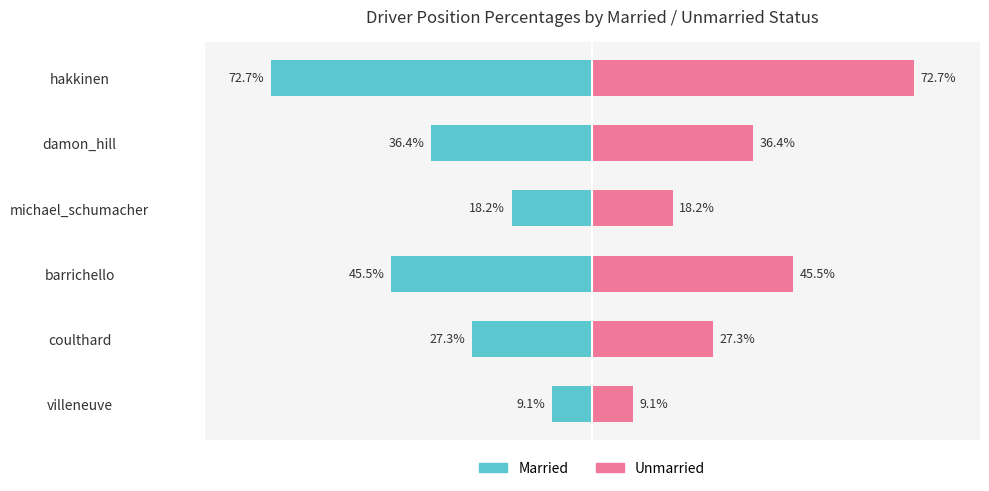

Which series has the largest total across all categories?

Unmarried